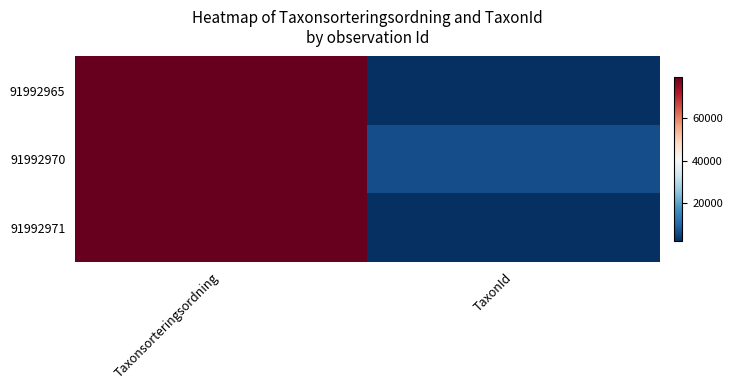

Reading left to right, extract all data points from this chart.

91992965: Taxonsorteringsordning=78570	TaxonId=2081
91992970: Taxonsorteringsordning=78596	TaxonId=6462
91992971: Taxonsorteringsordning=78570	TaxonId=2081